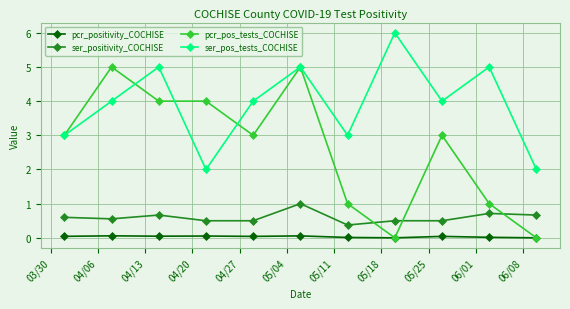

True or false: ser_positivity_COCHISE and ser_pos_tests_COCHISE cross at least once.

False